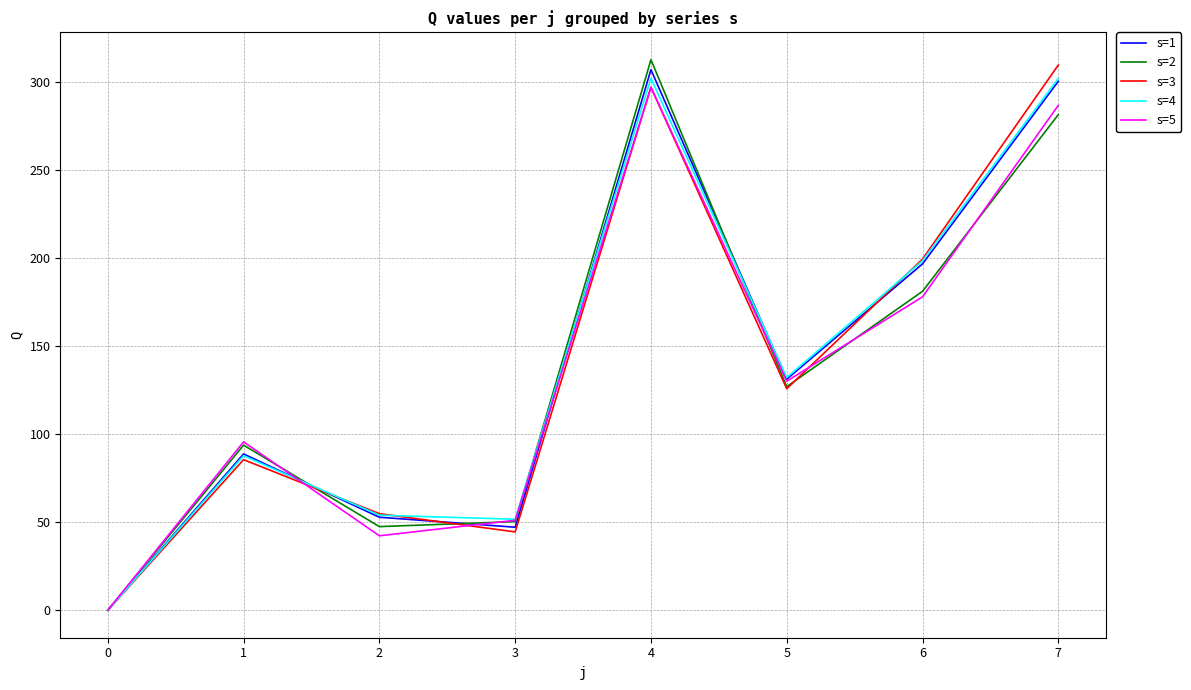

What are all the series names shown in the legend?

s=1, s=2, s=3, s=4, s=5